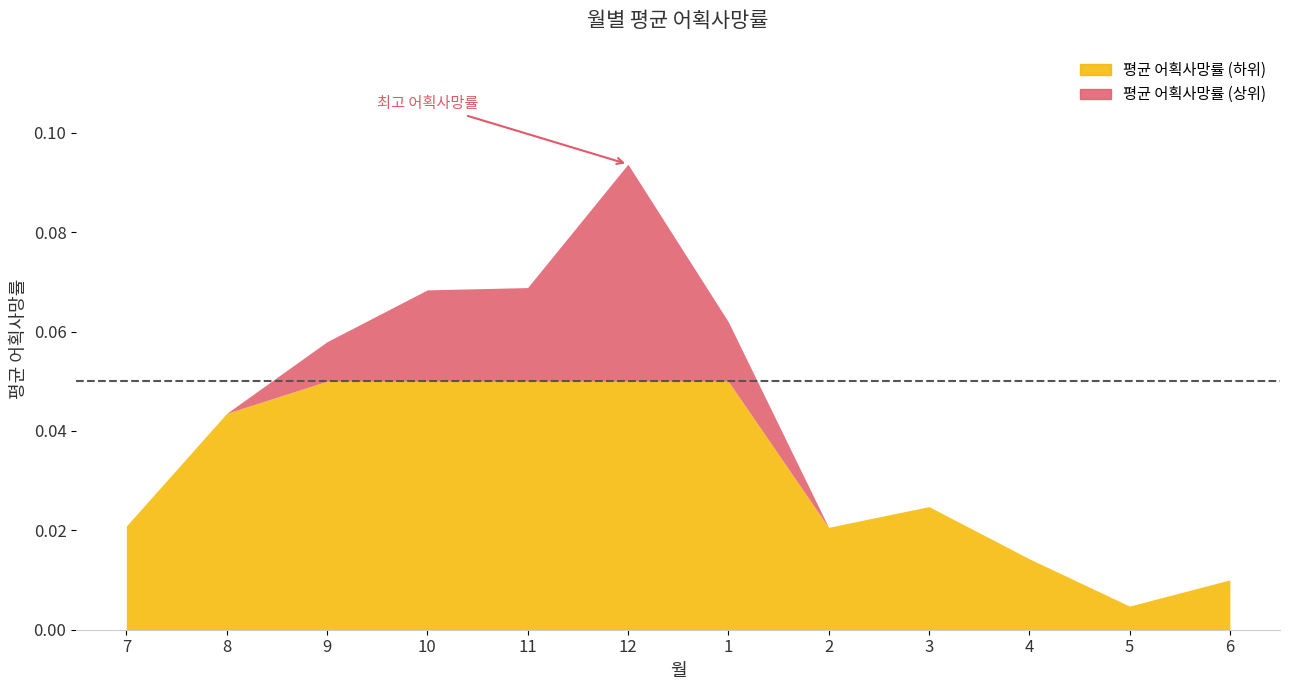

How many categories are shown in the chart?

12